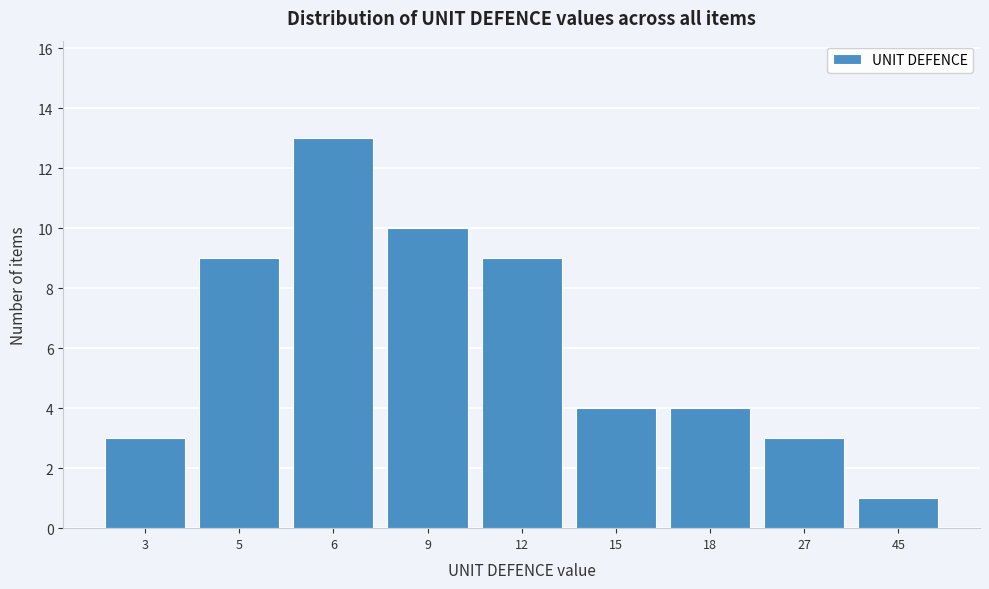

Reading left to right, transcribe all the data shown in this chart.

3	9	13	10	9	4	4	3	1